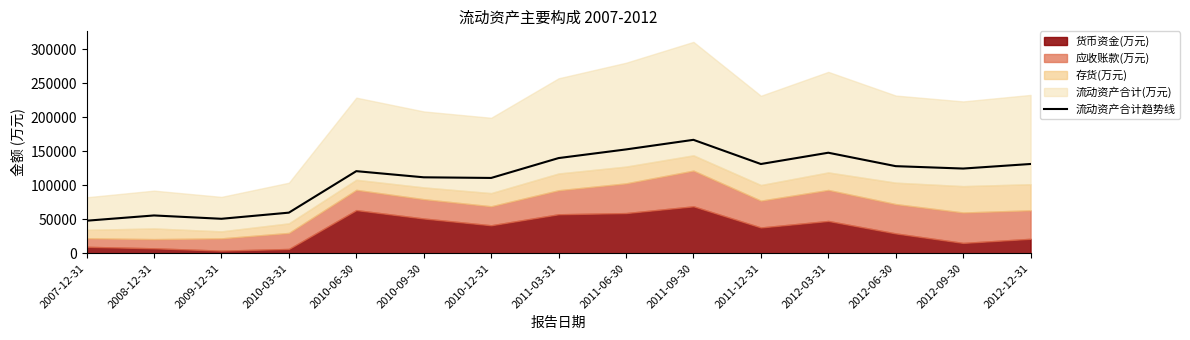

What is the lowest value of the 流动资产合计趋势线 series?

47886